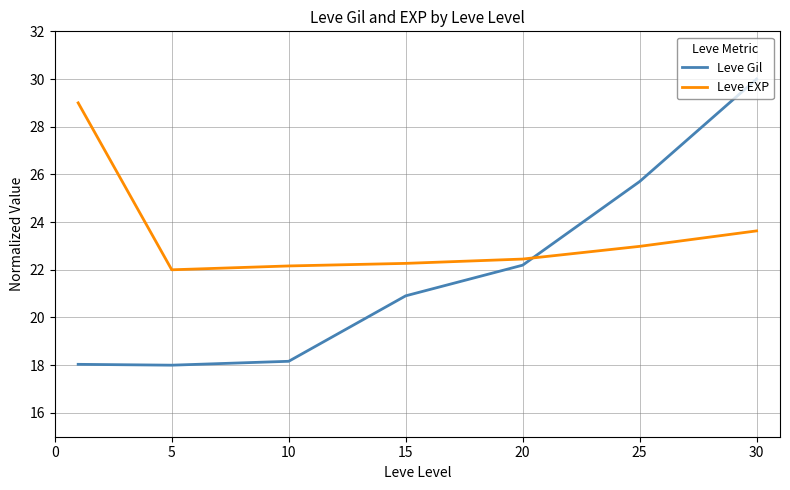

Which series has the largest total across all categories?

Leve EXP